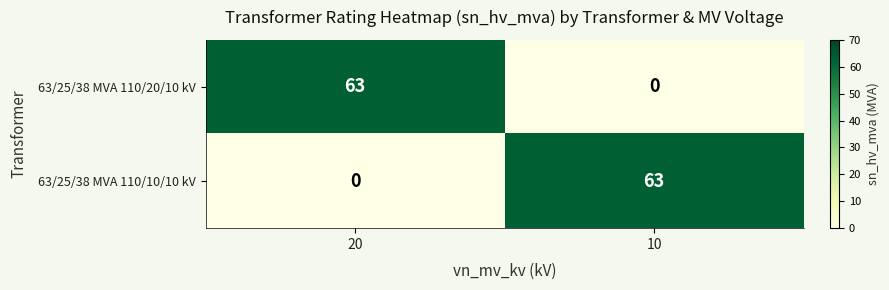

What is the maximum value shown in the chart?

63